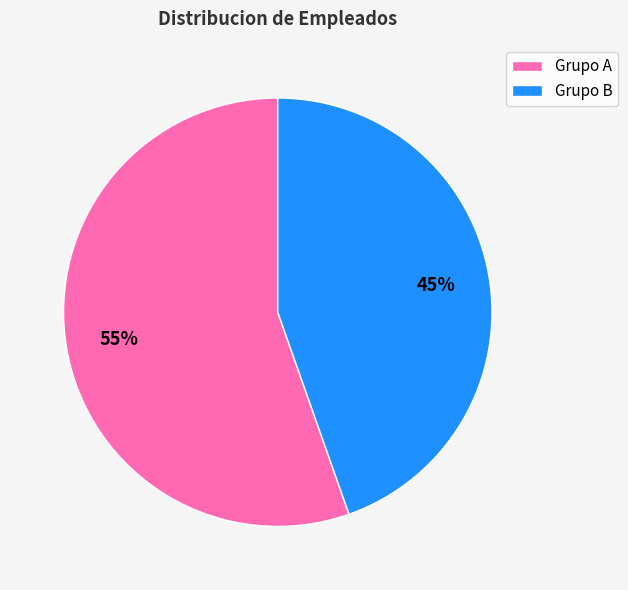

Do Grupo B and Grupo A together represent more than half of the pie?

Yes